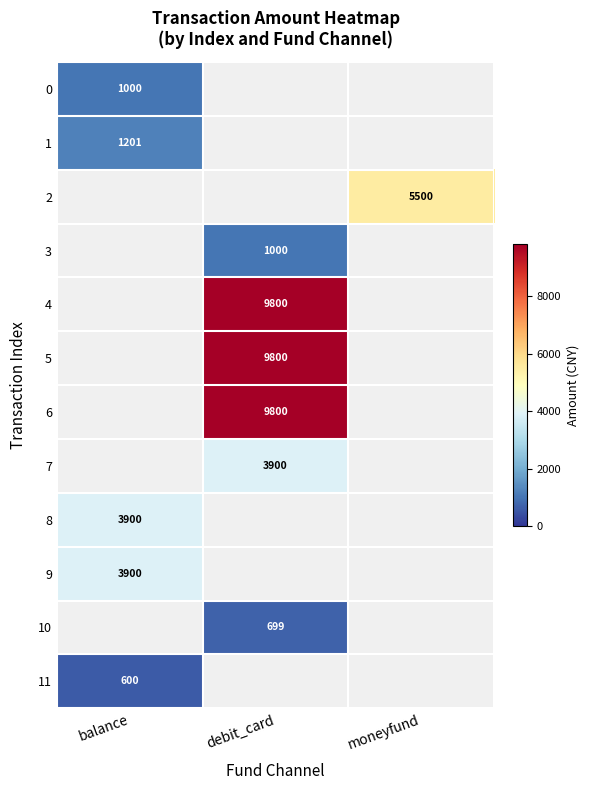

The value of 8 at balance is 3900. True or false?

True